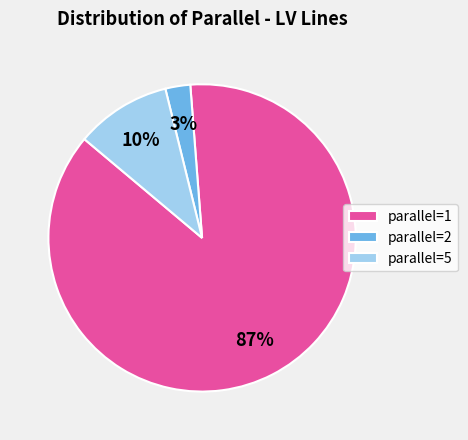

What percentage is the parallel=5 slice, to the nearest percent?

10%